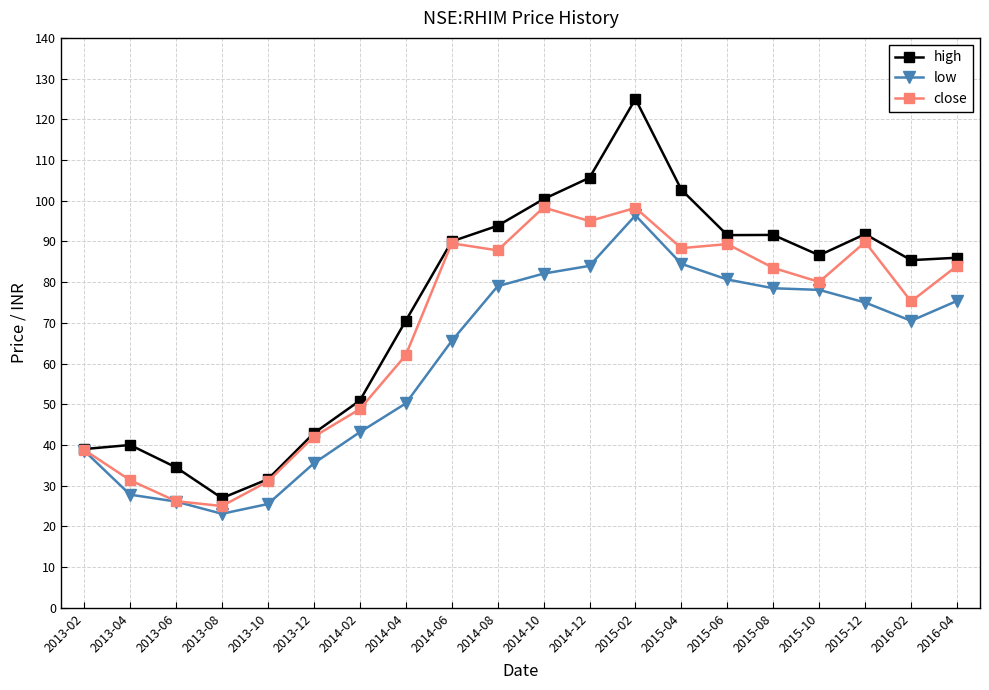

At which category is the sum across all series the highest?

2015-02